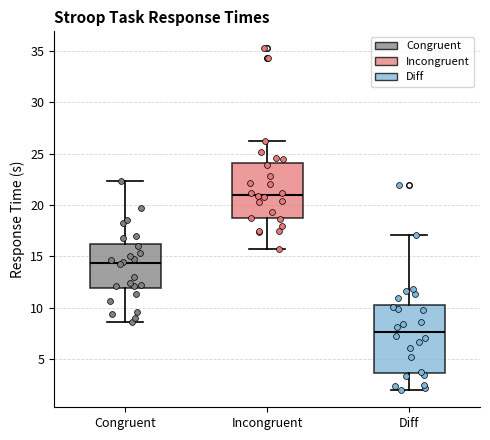

Reading left to right, transcribe this box plot: for each box, give where its median line is, the range the box spans, and where its two whiskers end, as read against the y-axis. The values are not printed on the chart, so give them approximately, as read against the axis.

Congruent: median 14.5, box 12.0 to 16.0, whiskers 8.5 to 22.5
Incongruent: median 21.0, box 18.5 to 24.0, whiskers 15.5 to 26.5
Diff: median 7.5, box 3.5 to 10.5, whiskers 2.0 to 17.0